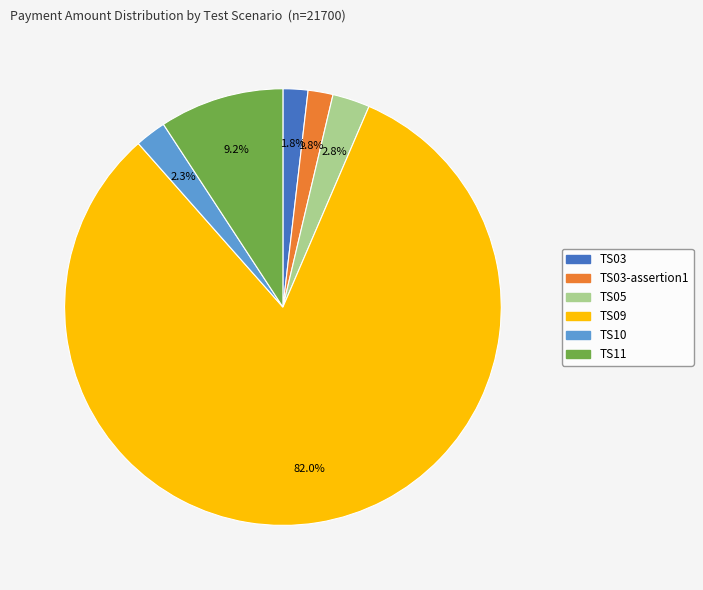

Is there any slice that represents more than half of the pie?

Yes